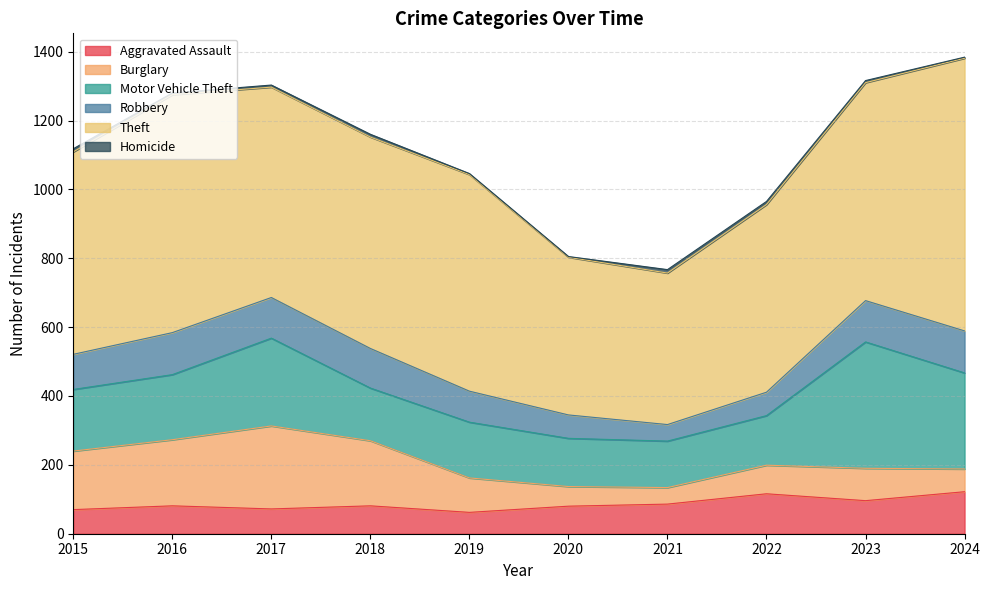

Where is the first local minimum for Homicide?

2016